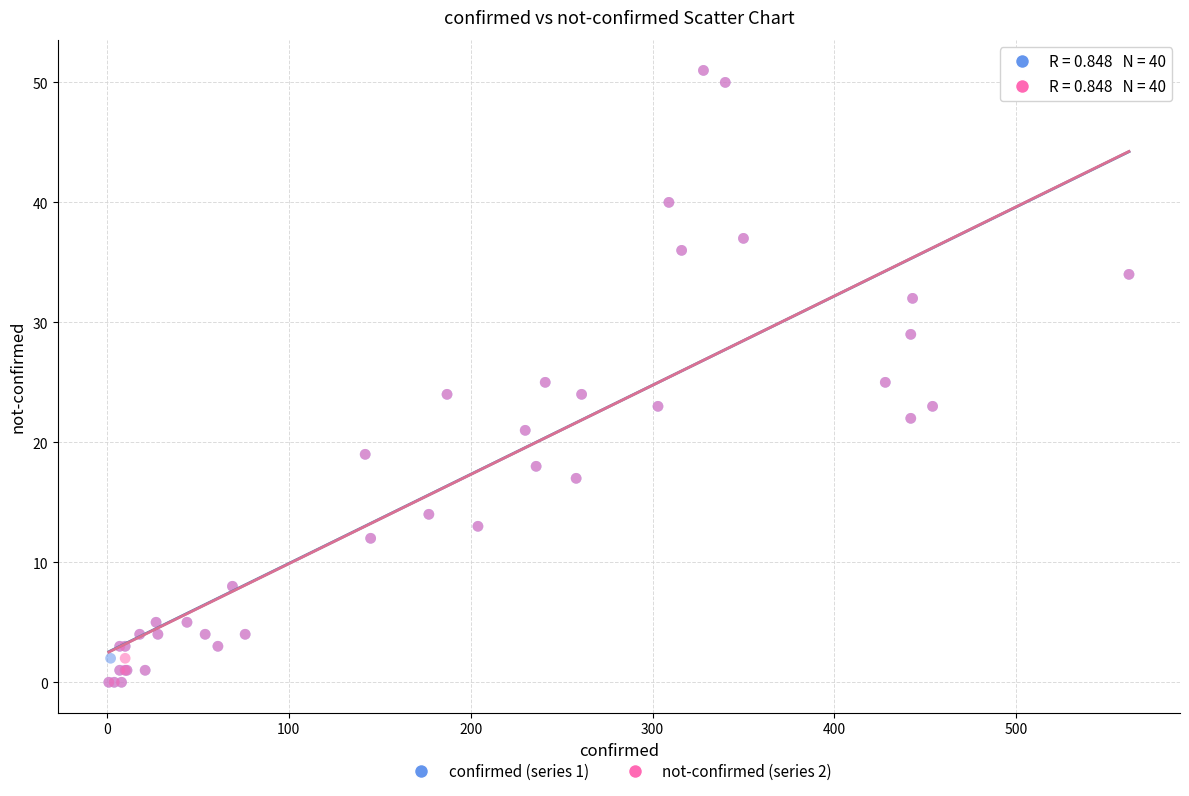

What are all the series names shown in the legend?

confirmed (series 1), not-confirmed (series 2)